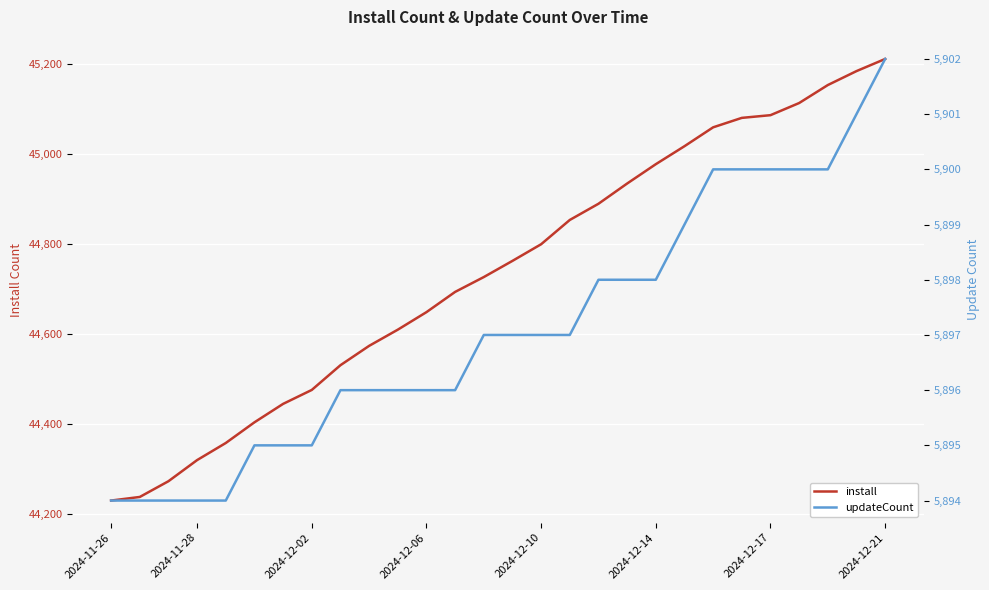

Which category has the highest value in the install series?

2024-12-21